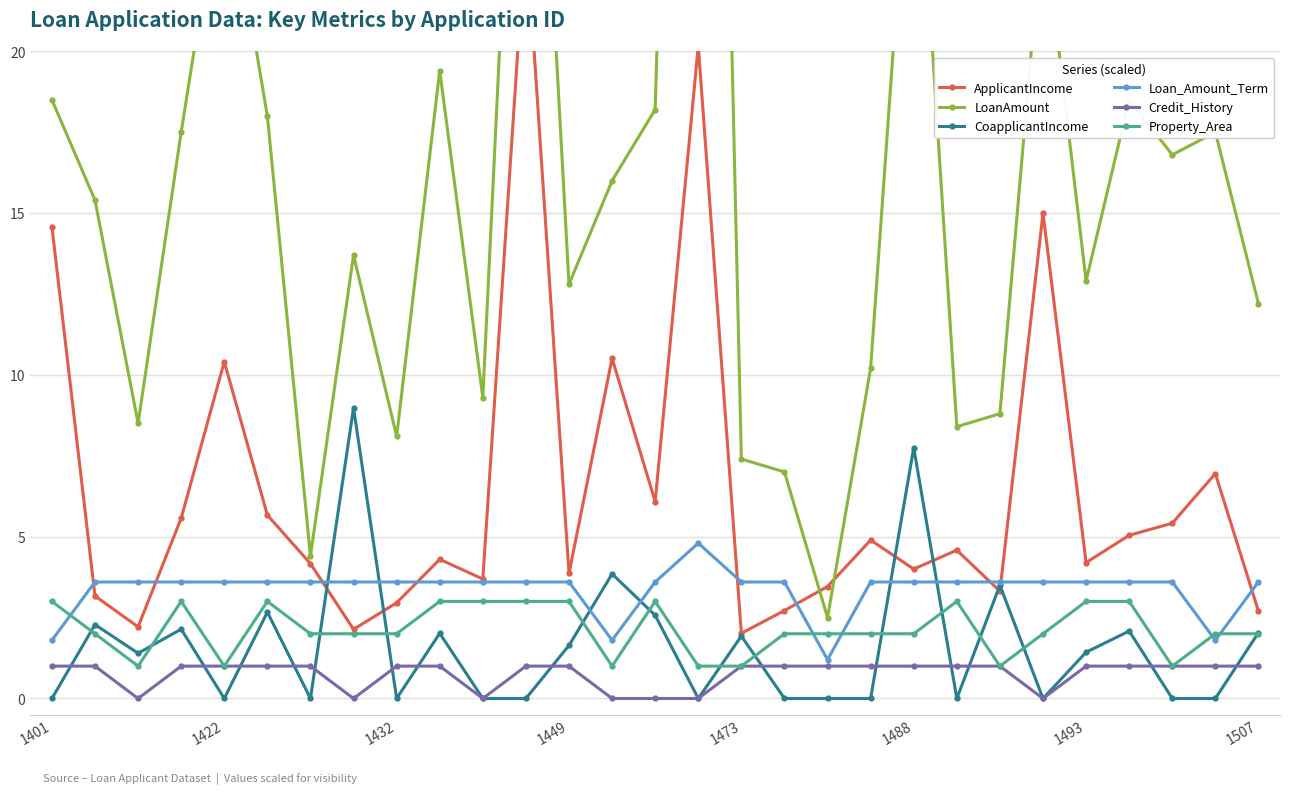

The Credit_History series shows -0.5 at 10. True or false?

False